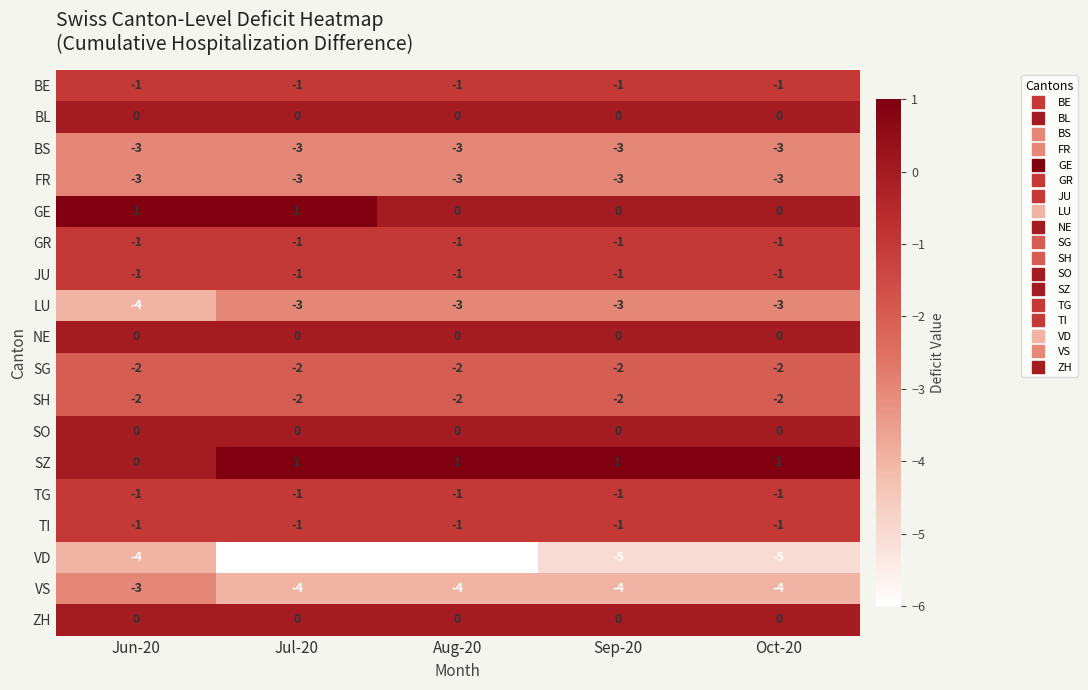

True or false: VS has a value of -2 at Aug-20.

False